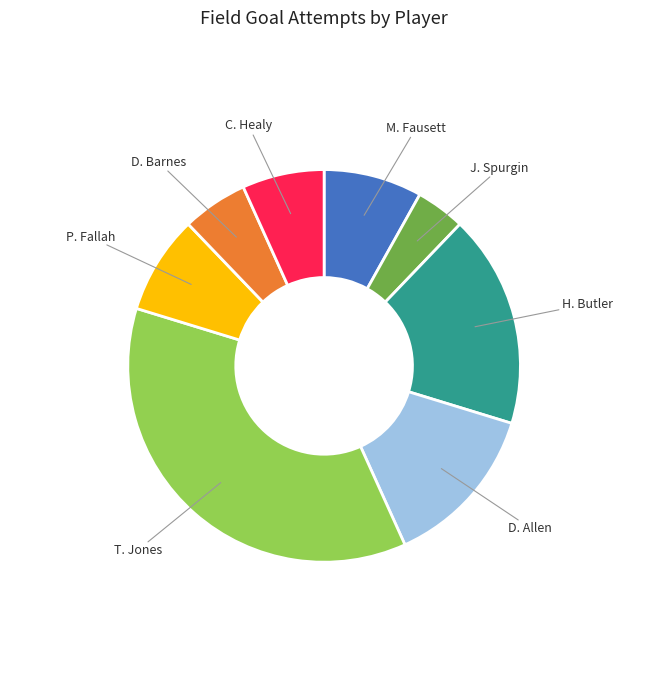

Combined, do H. Butler and C. Healy account for over 50%?

No